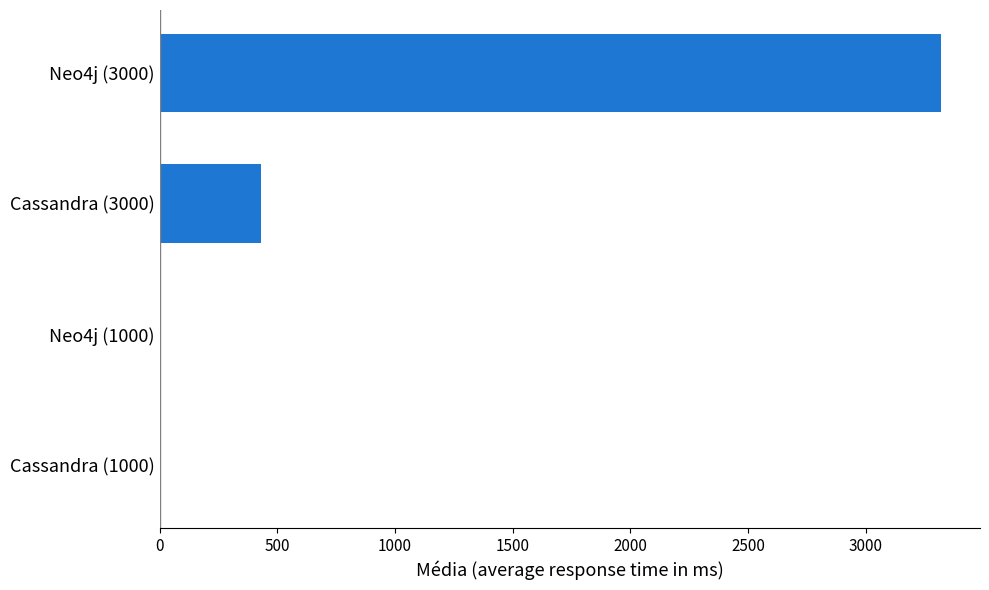

True or false: the data shows 432 at Cassandra (3000).

True